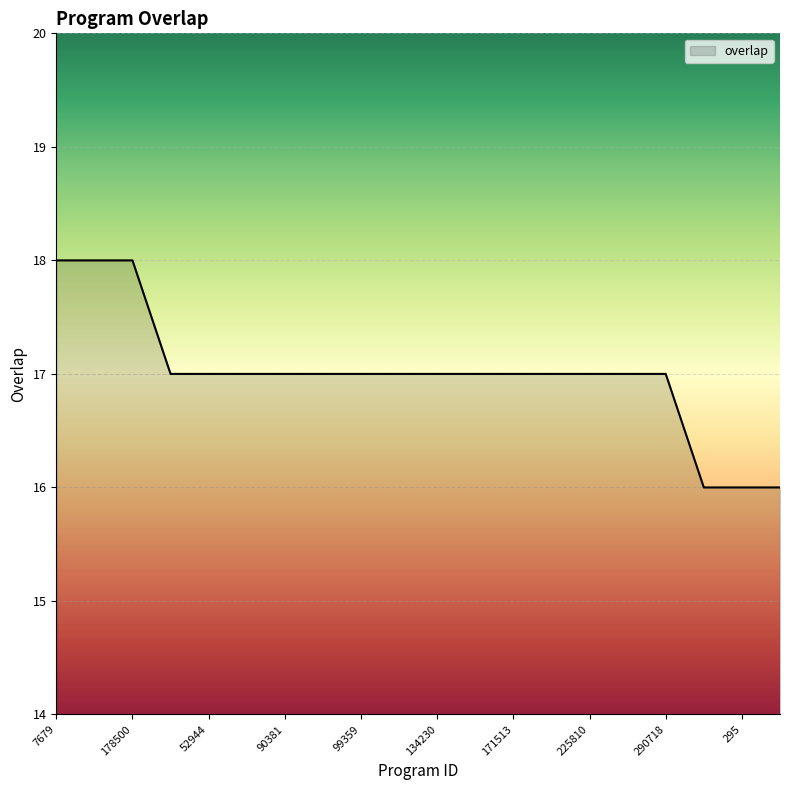

Reading left to right, extract all data points from this chart.

18	18	18	17	17	17	17	17	17	17	17	17	17	17	17	17	17	16	16	16